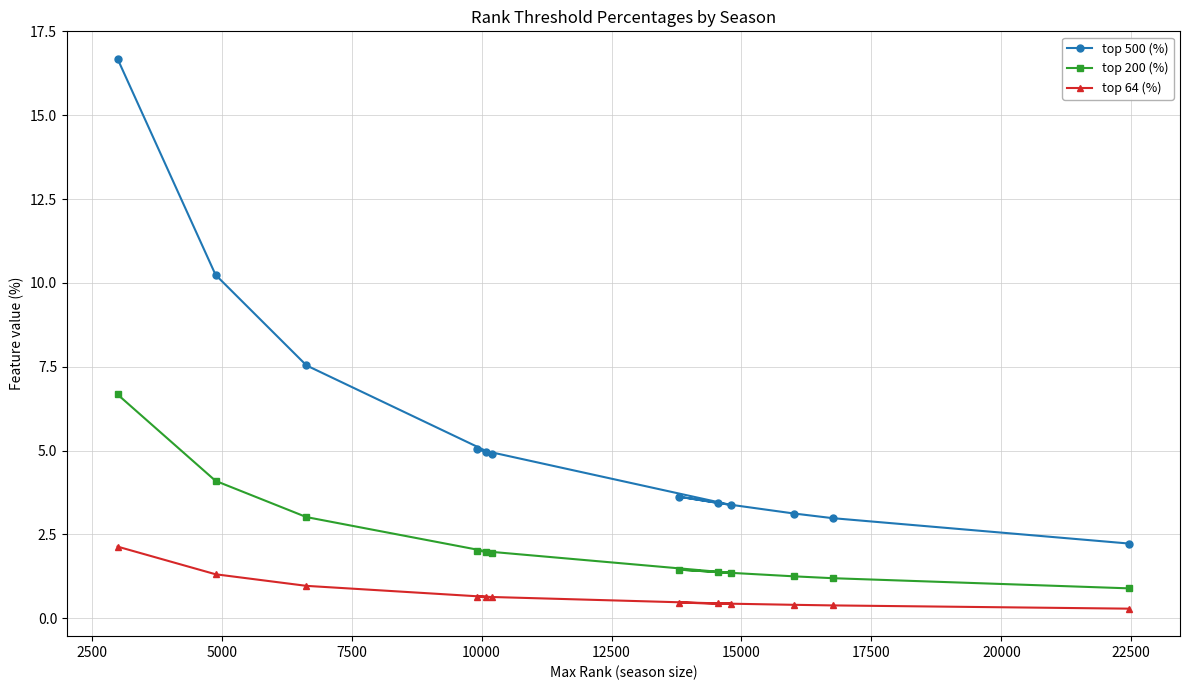

What is the difference between the maximum and second lowest values in the top 500 (%) series?

13.7